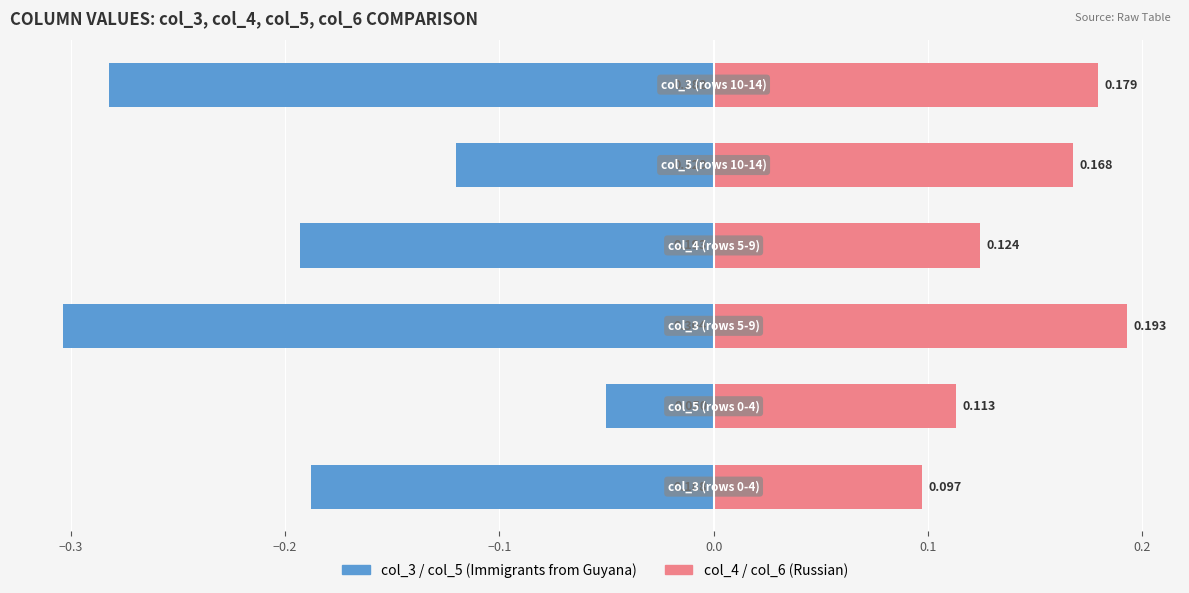

What is the difference between the second highest and minimum values in the col_3 / col_5 (left) series?

0.2